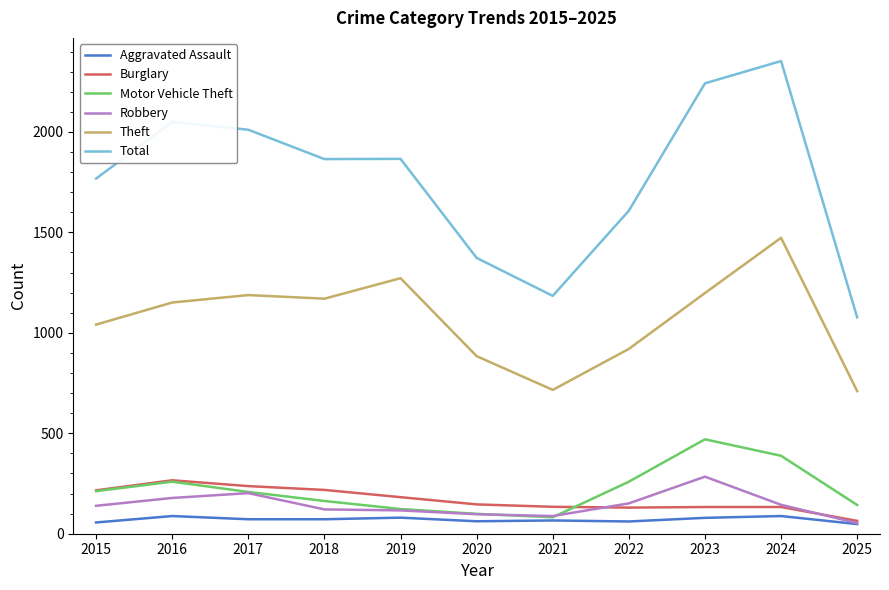

Which series has the largest range (max minus min)?

Total